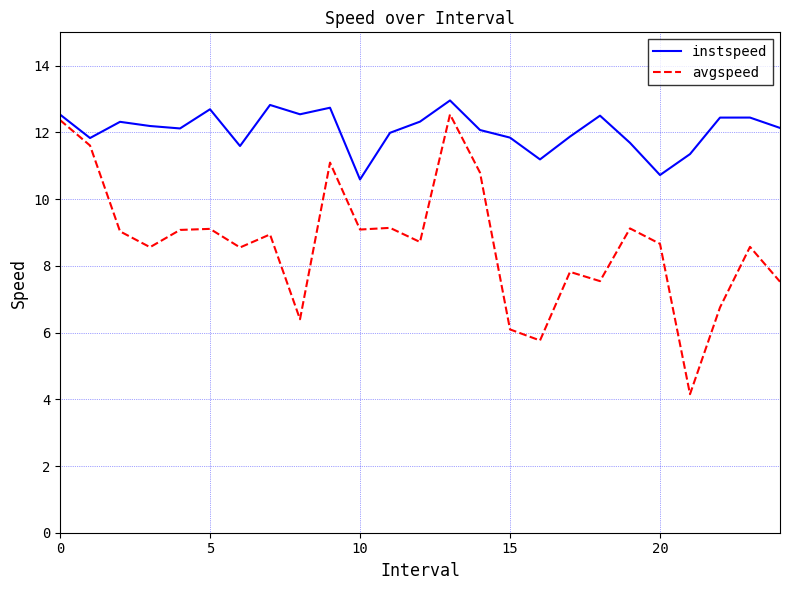

Count the number of data series in this chart.

2